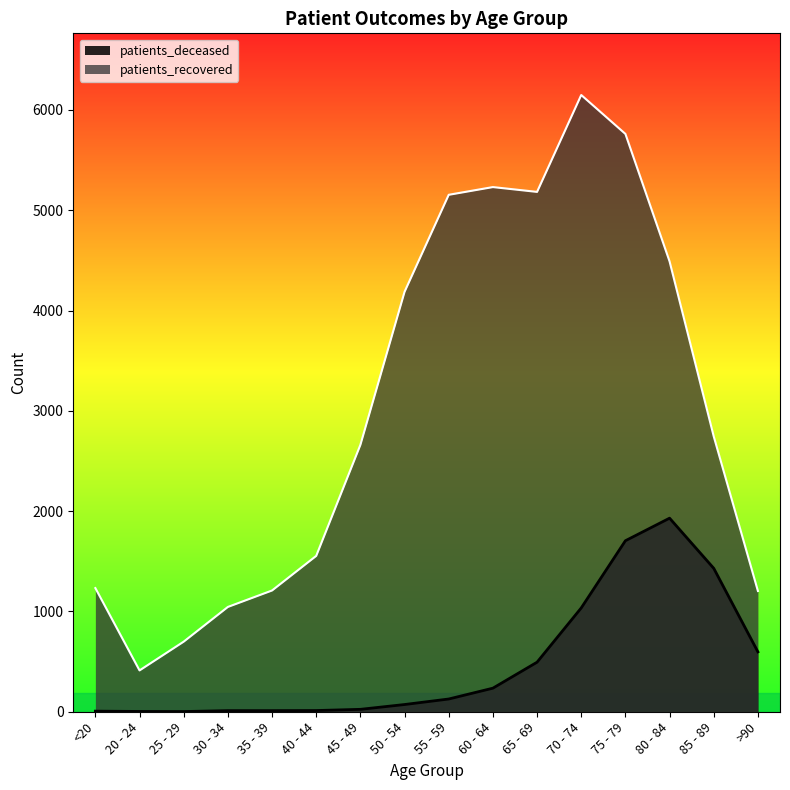

Where is patients_recovered nearest to the value 3280?

85 - 89